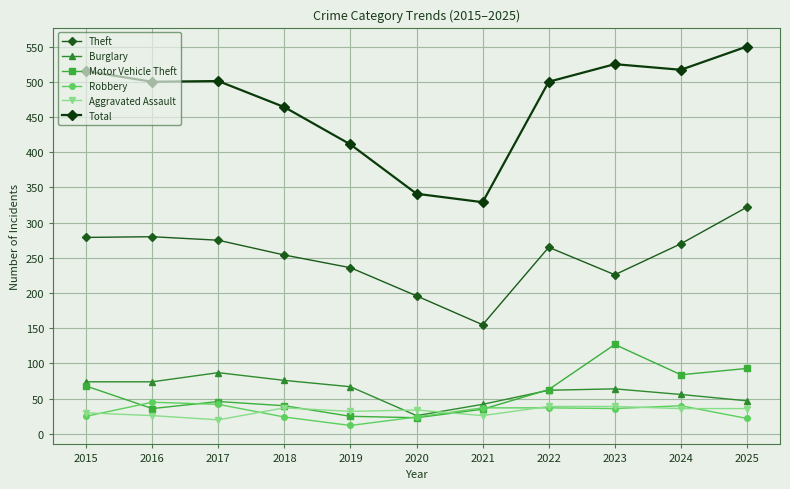

True or false: Total has a value of 182 at 2016.

False